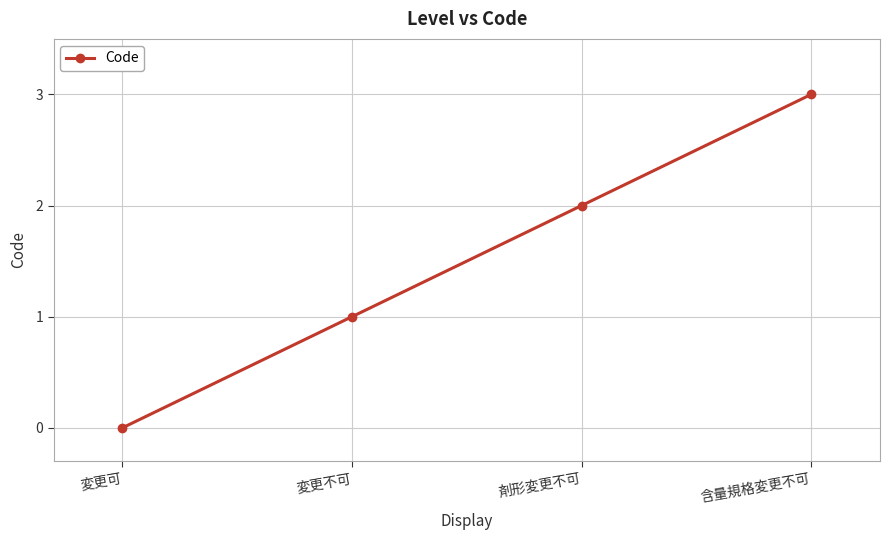

Which category has the highest value across all series?

含量規格変更不可